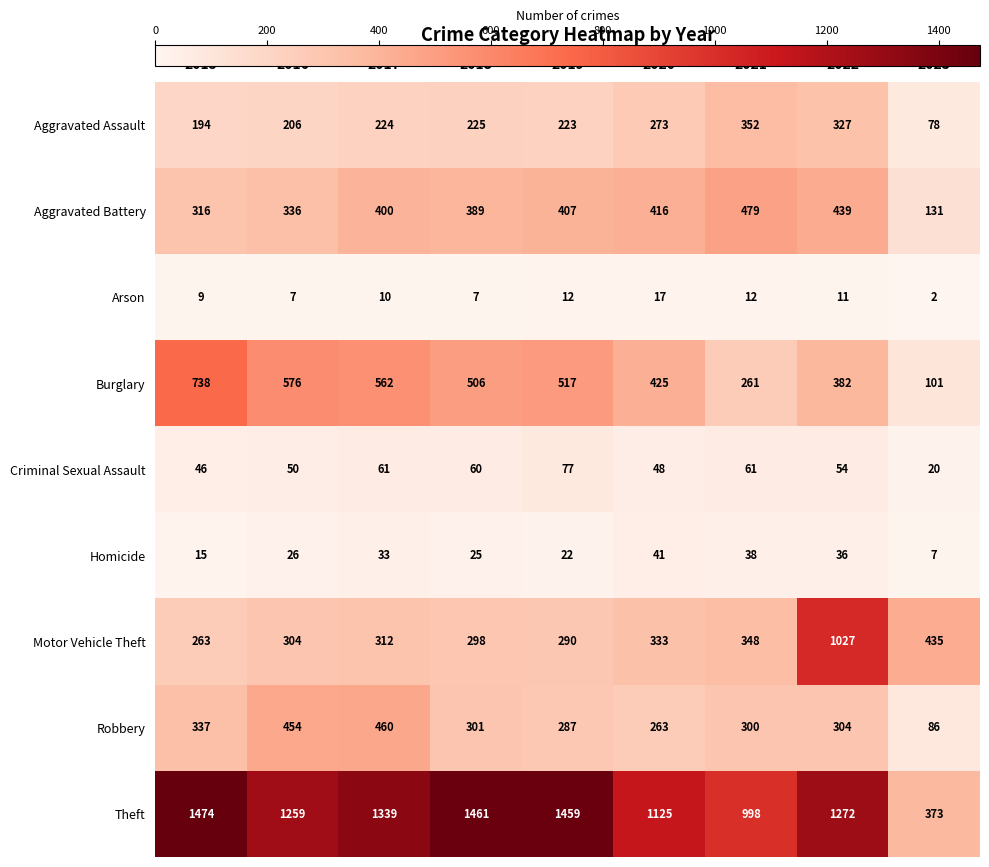

What is the total value across all series at 2015?

3392